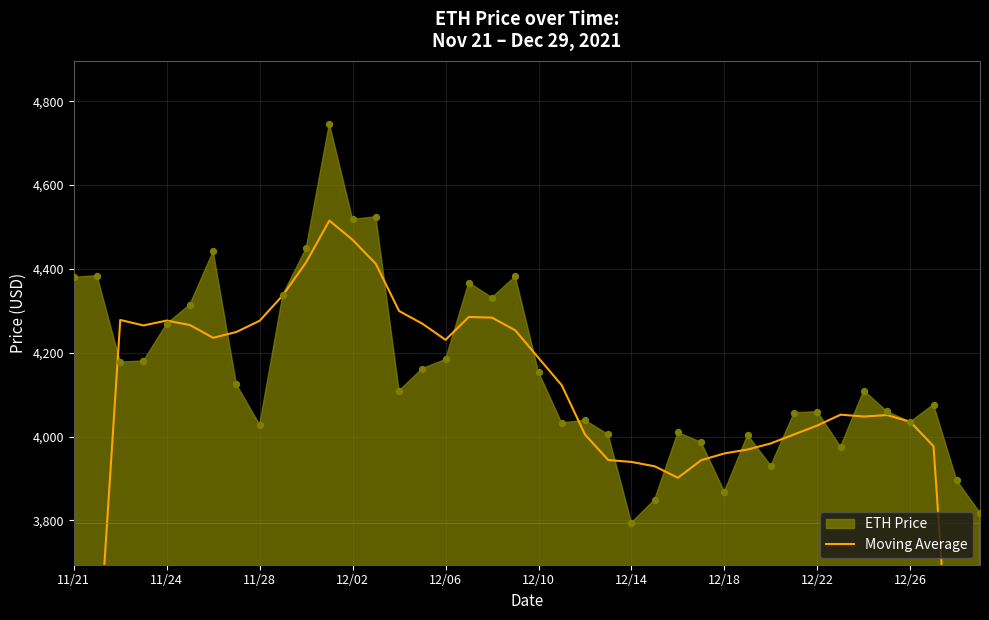

What is the change in value from 12/14 to 32?

-209.3